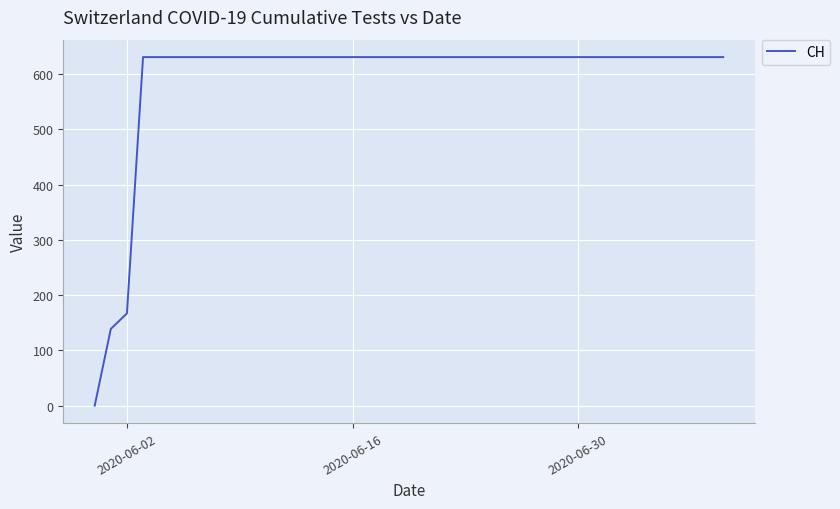

Reading left to right, list all the values displayed in this chart.

0	139	167	631	631	631	631	631	631	631	631	631	631	631	631	631	631	631	631	631	631	631	631	631	631	631	631	631	631	631	631	631	631	631	631	631	631	631	631	631